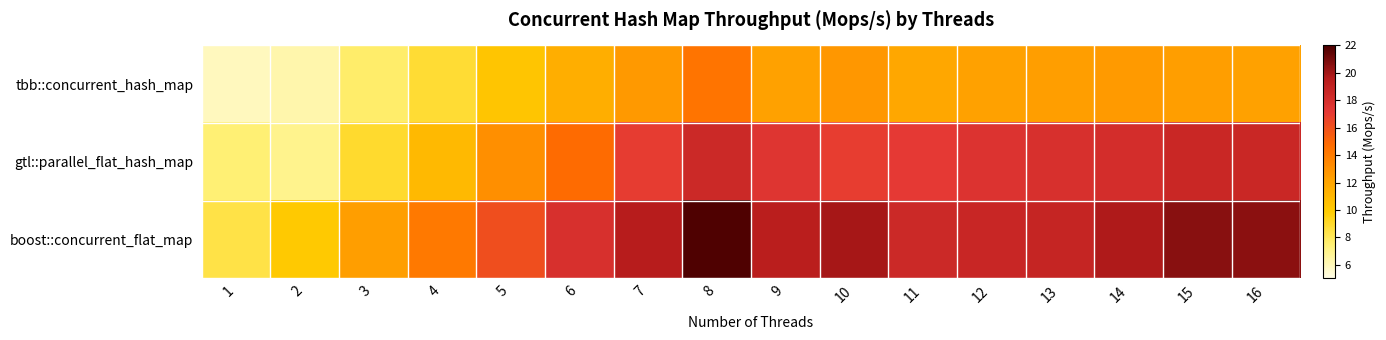

What is the smallest value displayed?

5.9